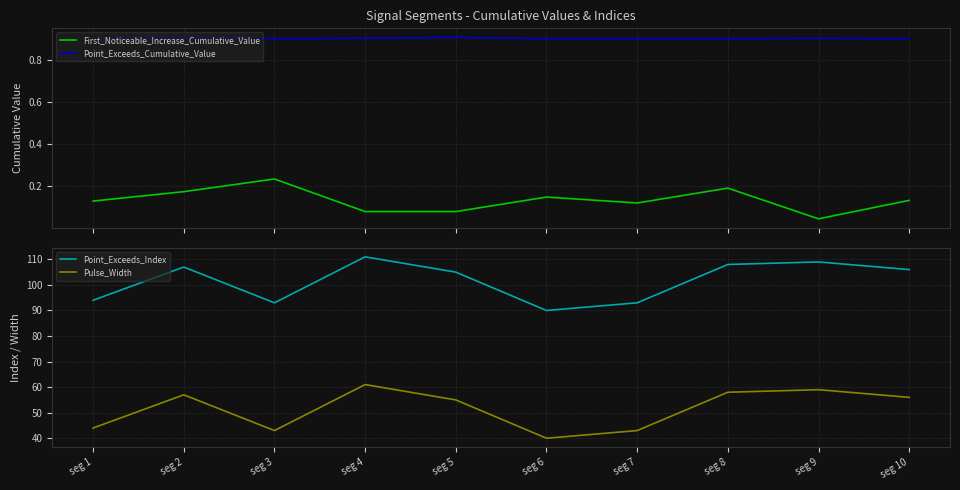

Reading right to left, what are all the values shown in this chart?

First_Noticeable_Increase_Cumulative_Value: seg 10=0.1	seg 9=0.0	seg 8=0.2	seg 7=0.1	seg 6=0.1	seg 5=0.1	seg 4=0.1	seg 3=0.2	seg 2=0.2	seg 1=0.1
Point_Exceeds_Cumulative_Value: seg 10=0.9	seg 9=0.9	seg 8=0.9	seg 7=0.9	seg 6=0.9	seg 5=0.9	seg 4=0.9	seg 3=0.9	seg 2=0.9	seg 1=0.9
Point_Exceeds_Index: seg 10=106.0	seg 9=109.0	seg 8=108.0	seg 7=93.0	seg 6=90.0	seg 5=105.0	seg 4=111.0	seg 3=93.0	seg 2=107.0	seg 1=94.0
Pulse_Width: seg 10=56.0	seg 9=59.0	seg 8=58.0	seg 7=43.0	seg 6=40.0	seg 5=55.0	seg 4=61.0	seg 3=43.0	seg 2=57.0	seg 1=44.0